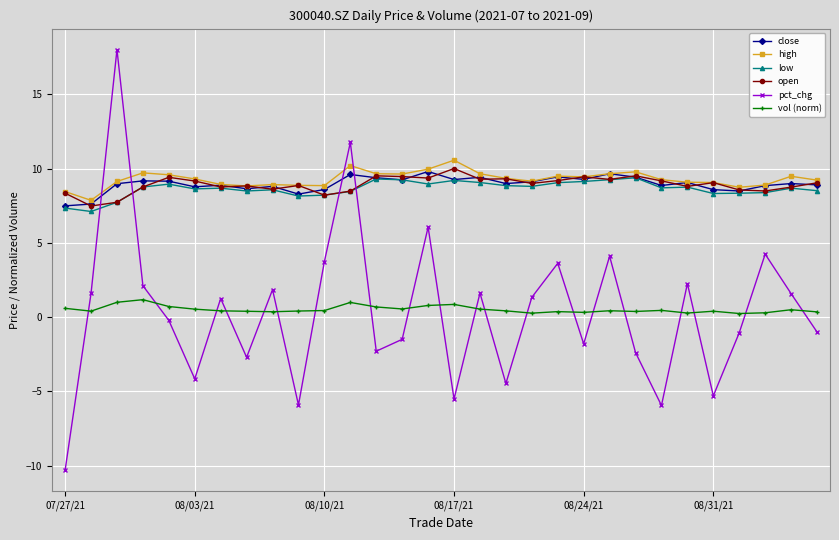

What is the minimum value for high?

7.9